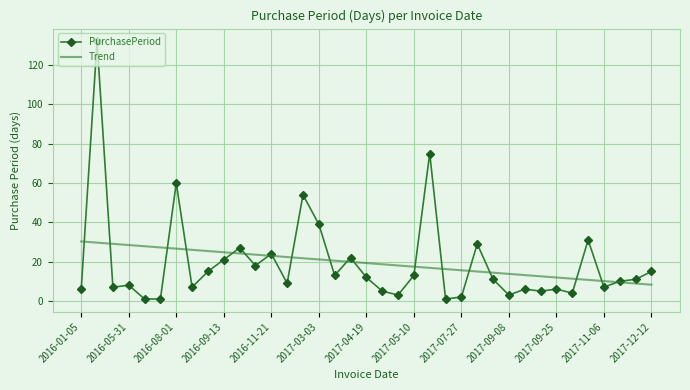

Reading left to right, transcribe all the data shown in this chart.

PurchasePeriod: 6.0	132.0	7.0	8.0	1.0	1.0	60.0	7.0	15.0	21.0	27.0	18.0	24.0	9.0	54.0	39.0	13.0	22.0	12.0	5.0	3.0	13.0	75.0	1.0	2.0	29.0	11.0	3.0	6.0	5.0	6.0	4.0	31.0	7.0	10.0	11.0	15.0
Trend: 30.3	29.7	29.1	28.4	27.8	27.2	26.6	26.0	25.4	24.8	24.2	23.6	22.9	22.3	21.7	21.1	20.5	19.9	19.3	18.7	18.0	17.4	16.8	16.2	15.6	15.0	14.4	13.8	13.2	12.5	11.9	11.3	10.7	10.1	9.5	8.9	8.3